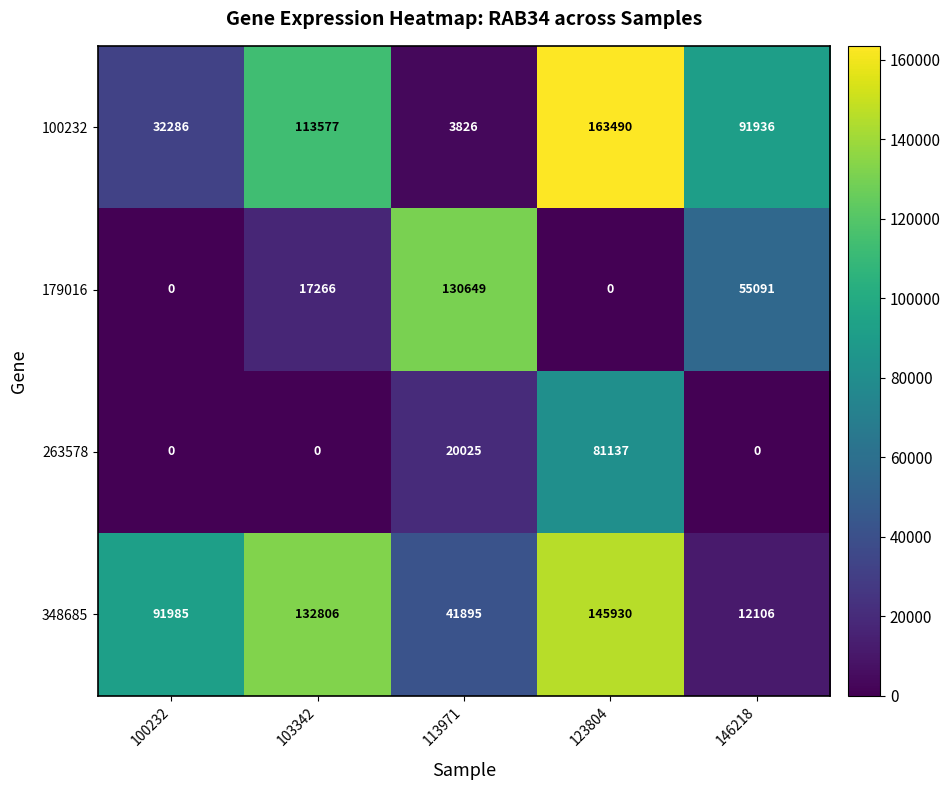

What is the difference between the 100232 values at 100232 and 103342?

81291